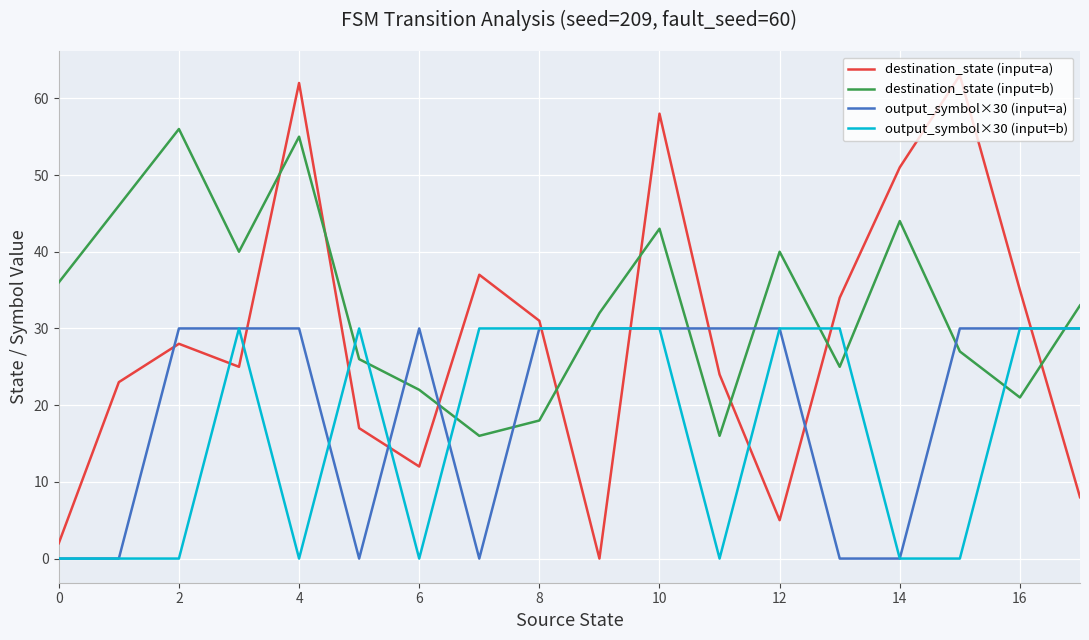

What is the difference between the second highest and second lowest values in the destination_state (input=a) series?

60